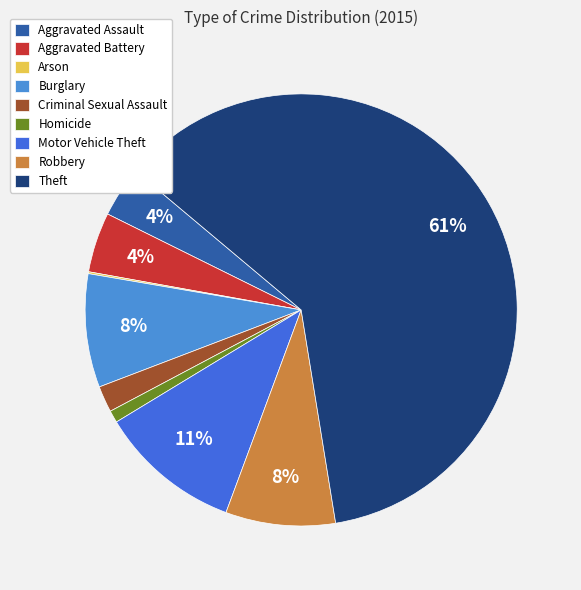

What percentage is the Robbery slice, to the nearest percent?

8%